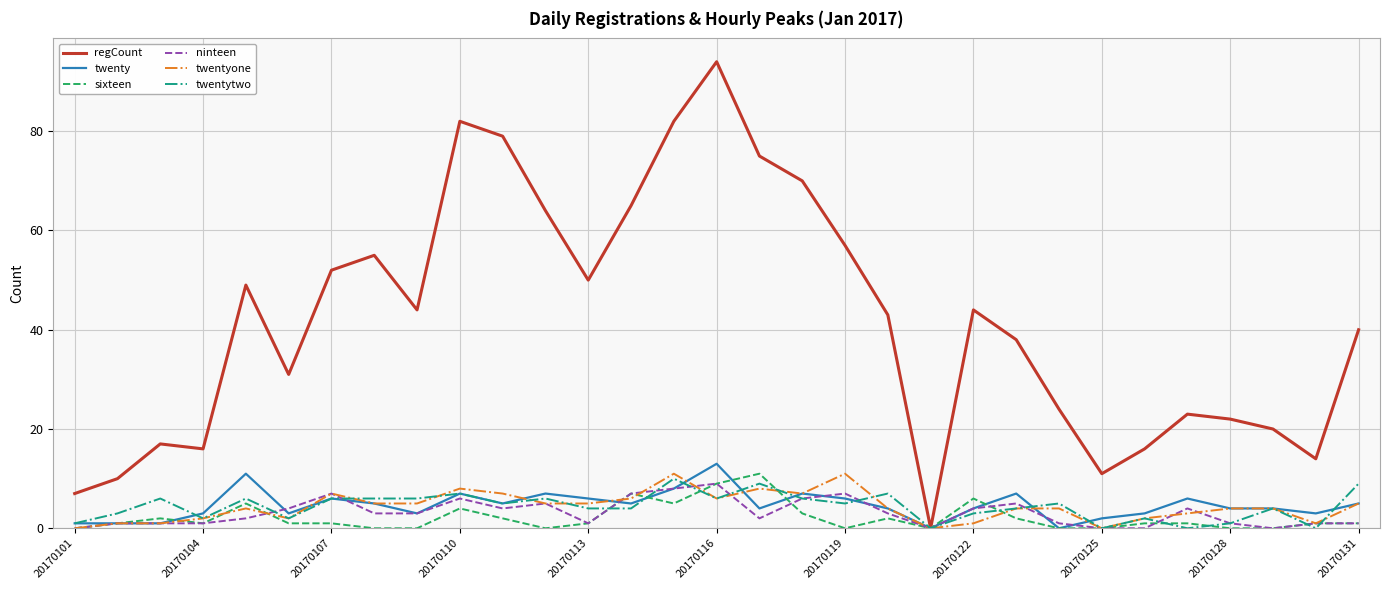

What is the maximum value shown in the chart?

94